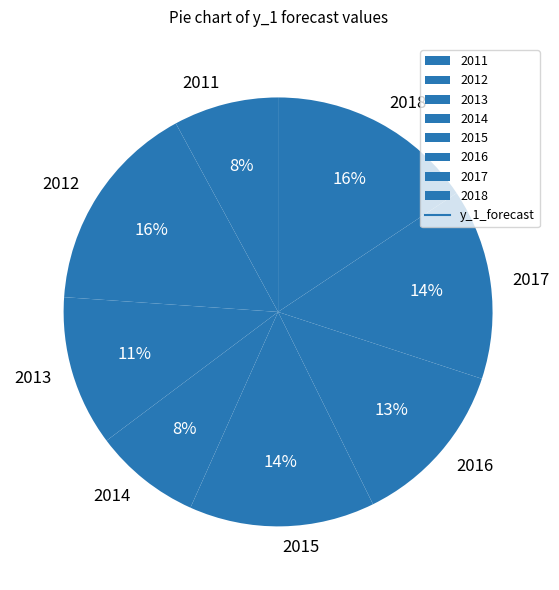

Is it true that 2016 is 1% of the pie?

False